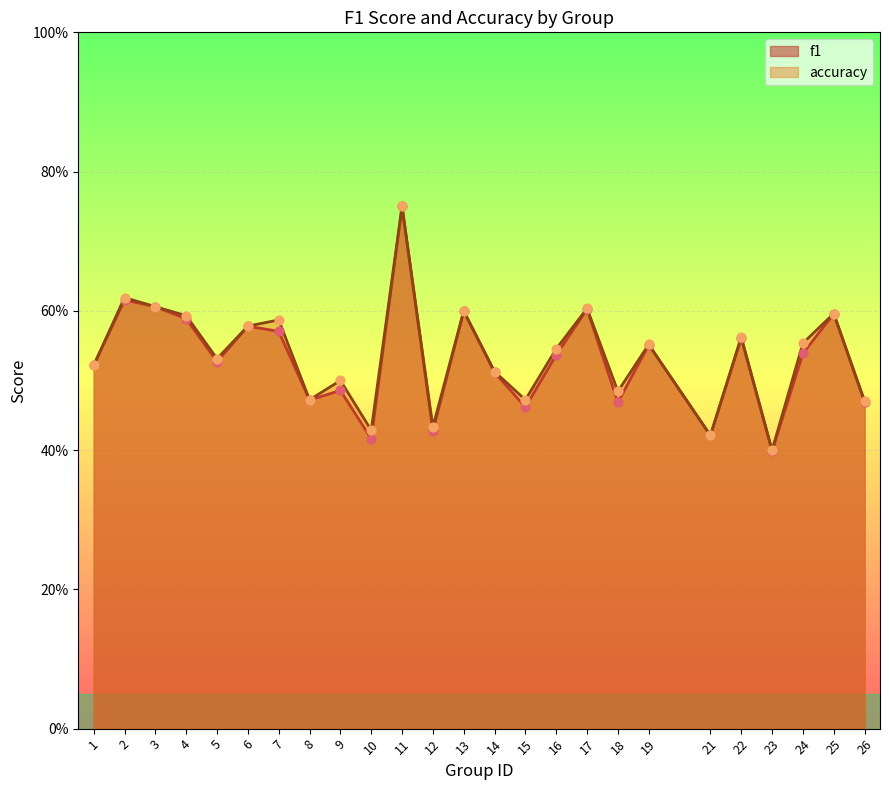

Which series contains the highest Y value?

f1